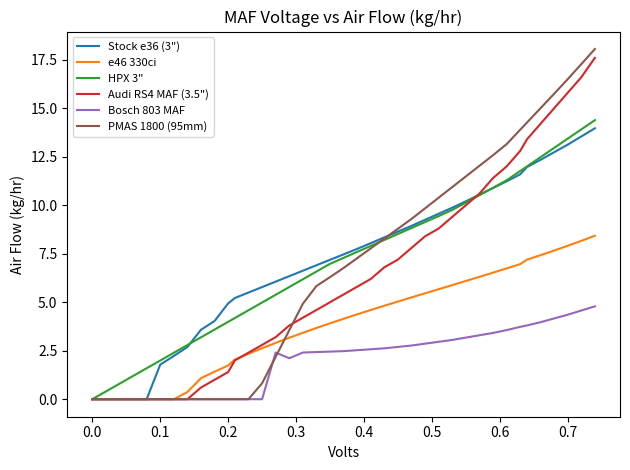

Which series has the widest spread of values?

PMAS 1800 (95mm)